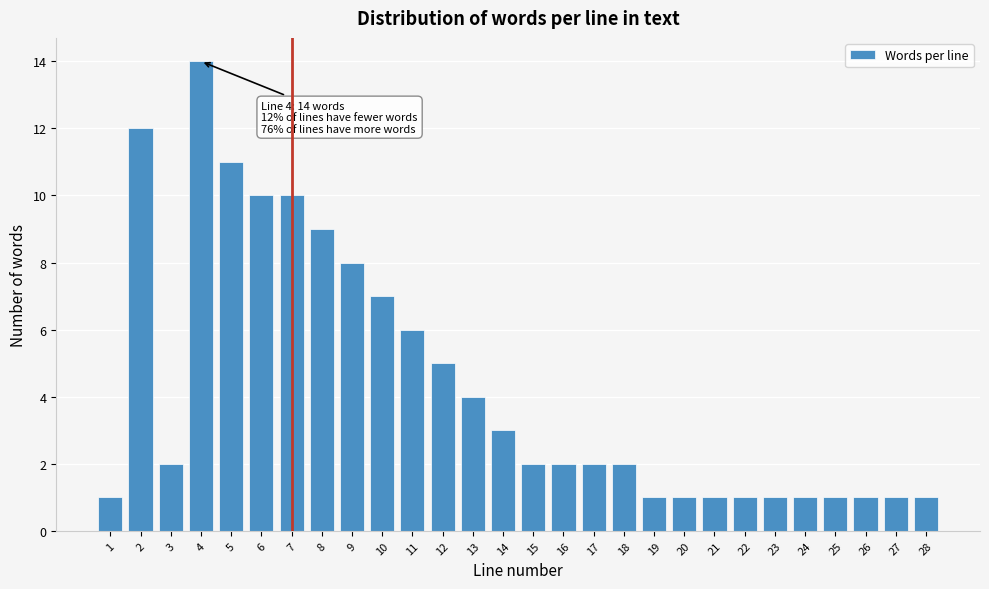

Reading left to right, list all the values displayed in this chart.

1=1	2=12	3=2	4=14	5=11	6=10	7=10	8=9	9=8	10=7	11=6	12=5	13=4	14=3	15=2	16=2	17=2	18=2	19=1	20=1	21=1	22=1	23=1	24=1	25=1	26=1	27=1	28=1